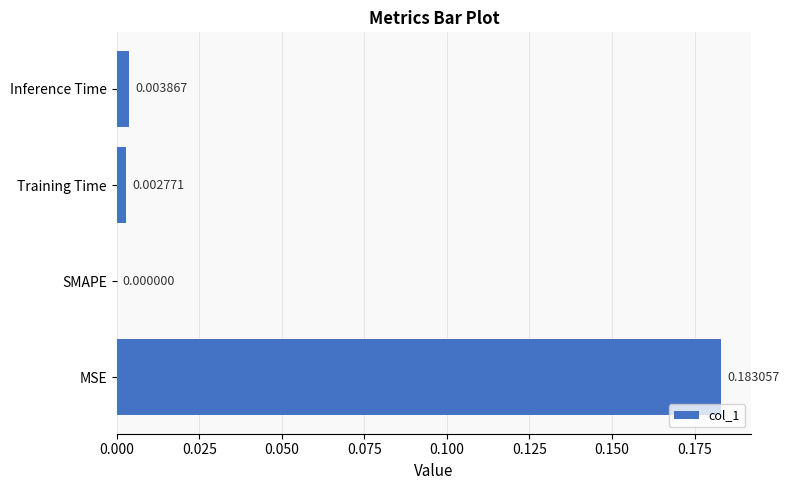

Between Inference Time and Training Time, which is larger?

Inference Time